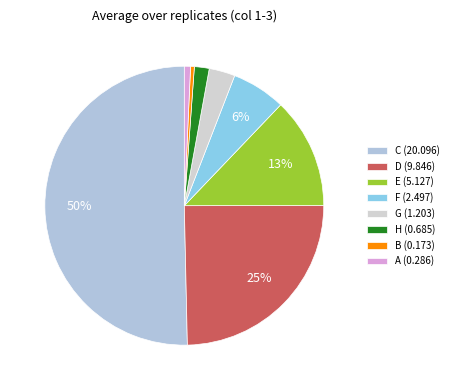

To the nearest percent, what portion does H (0.685) represent?

2%